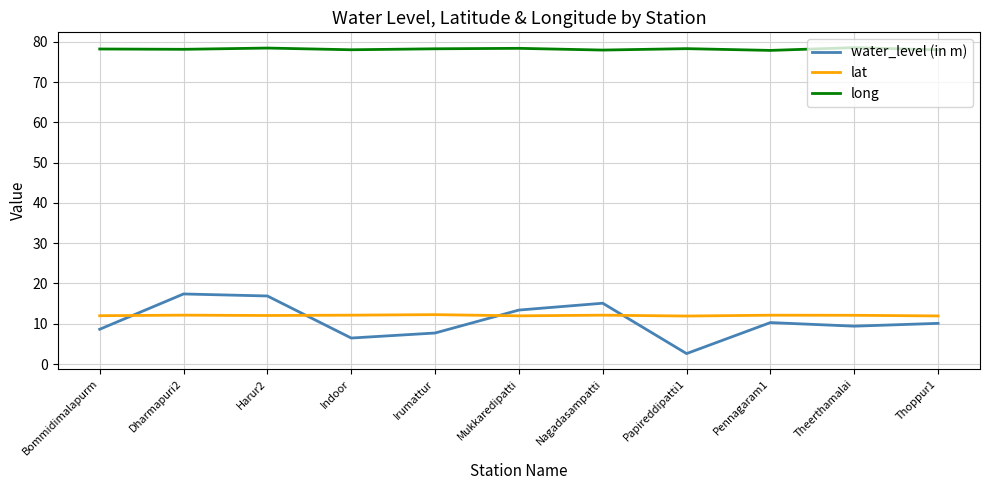

Does the chart have visible grid lines?

Yes